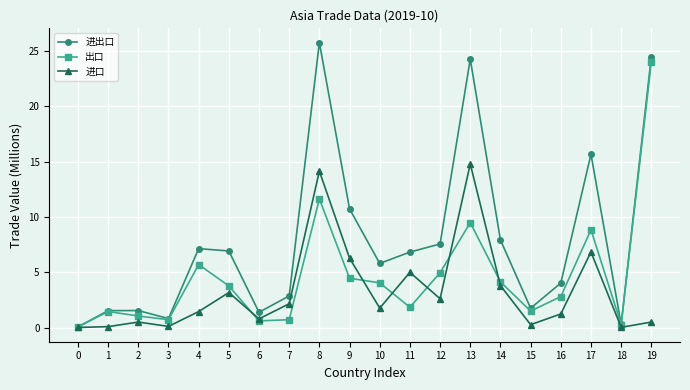

How many data points in 进出口 are above 6?

10